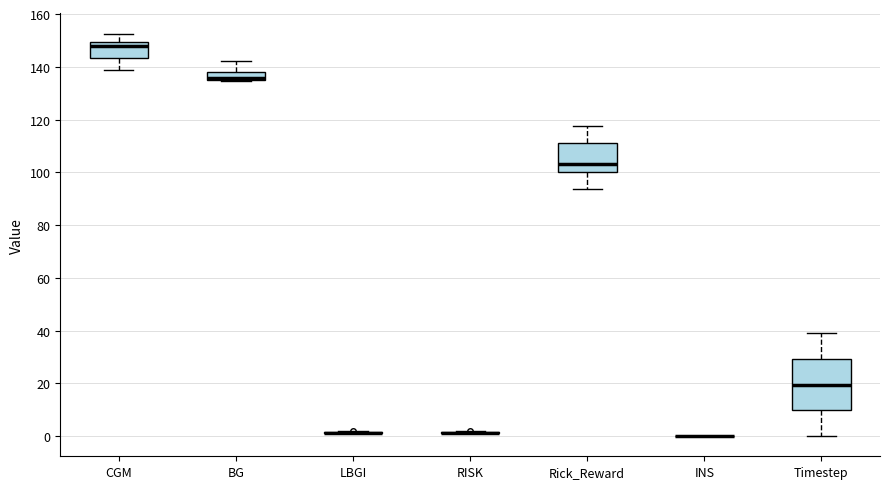

Reading left to right, transcribe this box plot: for each box, give where its median line is, the range the box spans, and where its two whiskers end, as read against the y-axis. The values are not printed on the chart, so give them approximately, as read against the axis.

CGM: median 148, box 144 to 150, whiskers 138 to 152
BG: median 136, box 134 to 138, whiskers 134 to 142
LBGI: box collapsed to a line at 2, whiskers 2 to 2
RISK: box collapsed to a line at 2, whiskers 2 to 2
Rick_Reward: median 104, box 100 to 112, whiskers 94 to 118
INS: box collapsed to a line at 0, whiskers 0 to 0
Timestep: median 20, box 10 to 30, whiskers 0 to 40